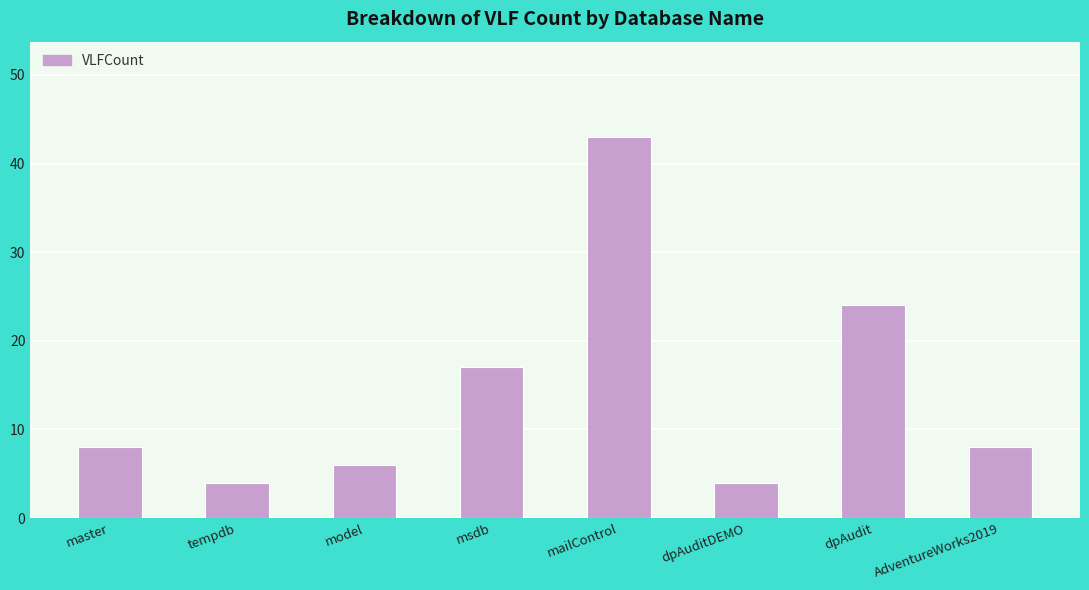

Count the number of categories in the chart.

8